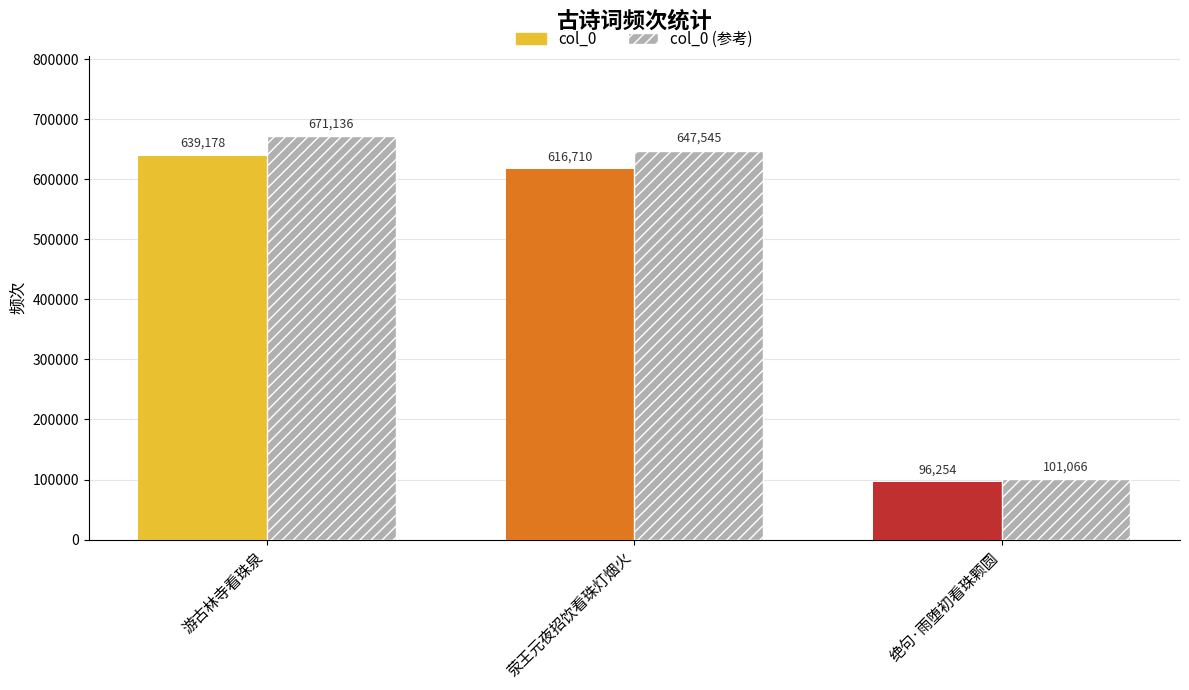

How many distinct data groups are displayed?

2